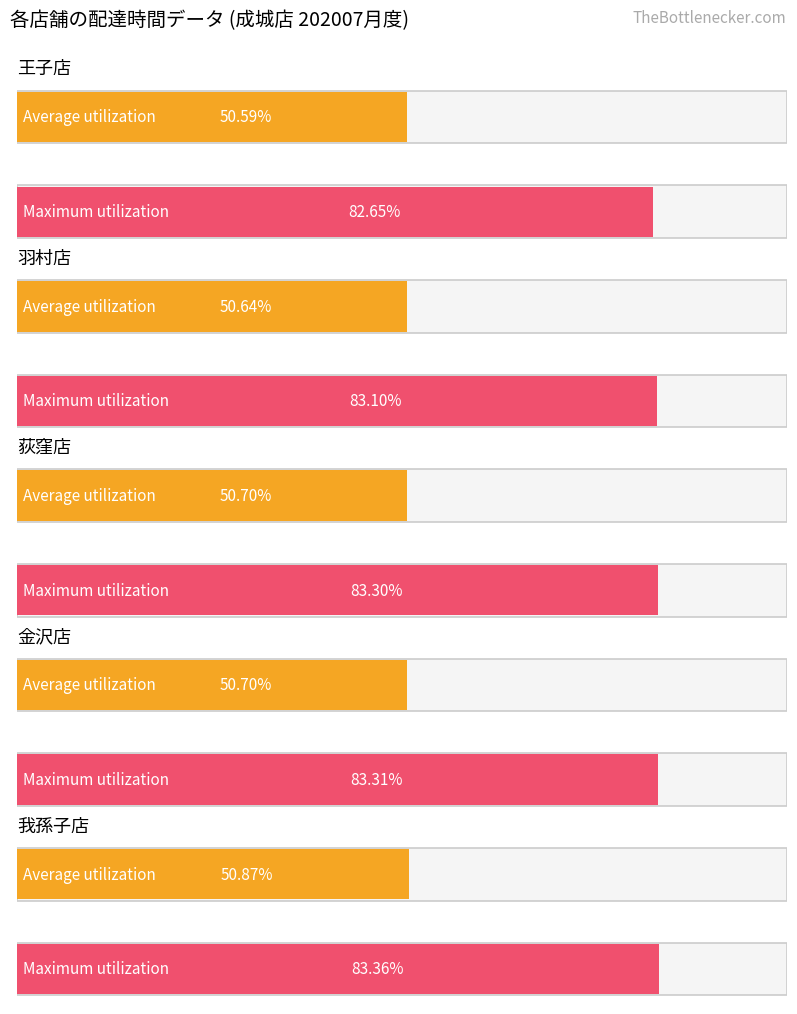

Which series has the largest range (max minus min)?

Maximum utilization